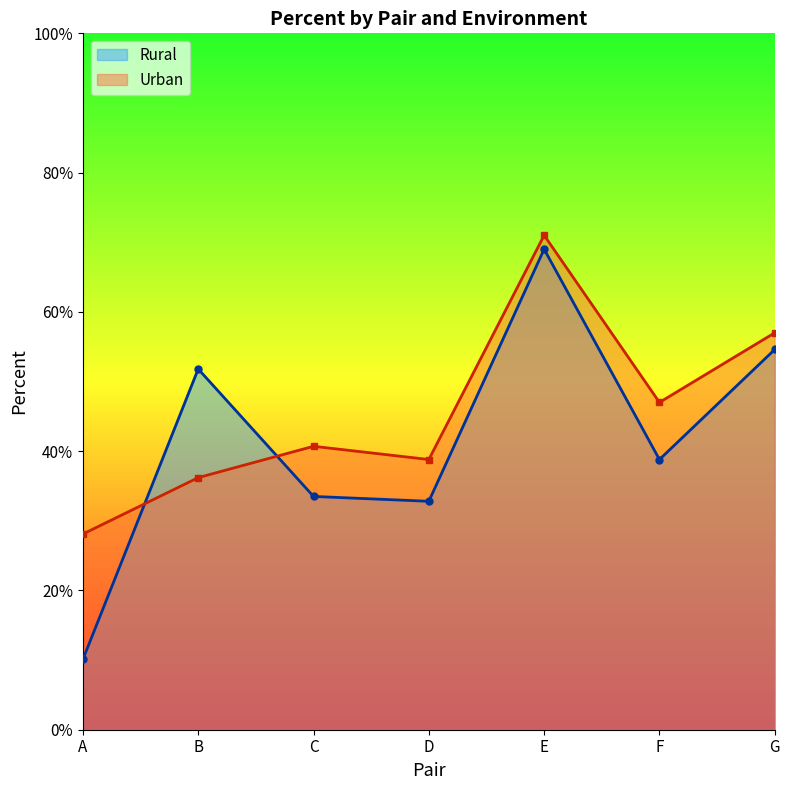

List the series in order of their overall mean, highest first.

Urban, Rural